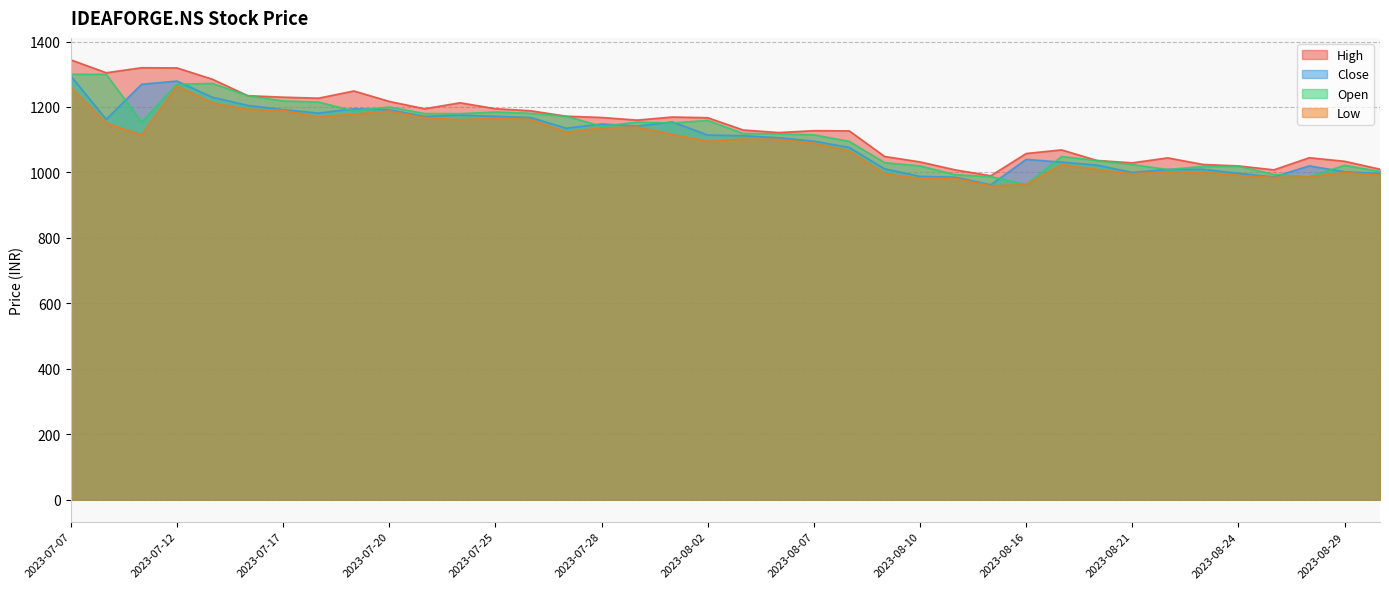

Which label corresponds to the largest value in the chart?

2023-07-07